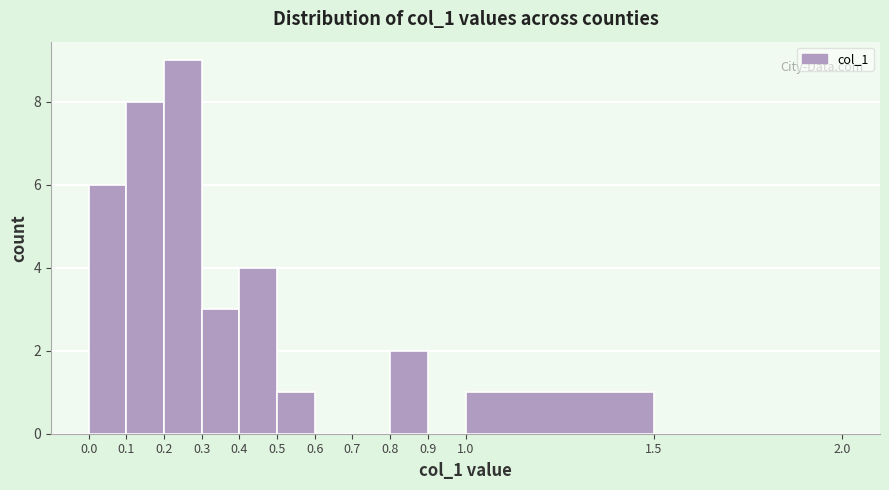

Reading left to right, transcribe this chart: for each bar, give the range it covers on the x-axis and its height. The values are not printed on the chart, so give them approximately, as read against the axis.

0.0 to 0.1: 6
0.1 to 0.2: 8
0.2 to 0.3: 9
0.3 to 0.4: 3
0.4 to 0.5: 4
0.5 to 0.6: 1
0.6 to 0.7: 0
0.7 to 0.8: 0
0.8 to 0.9: 2
0.9 to 1.0: 0
1.0 to 1.5: 1
1.5 to 2.0: 0